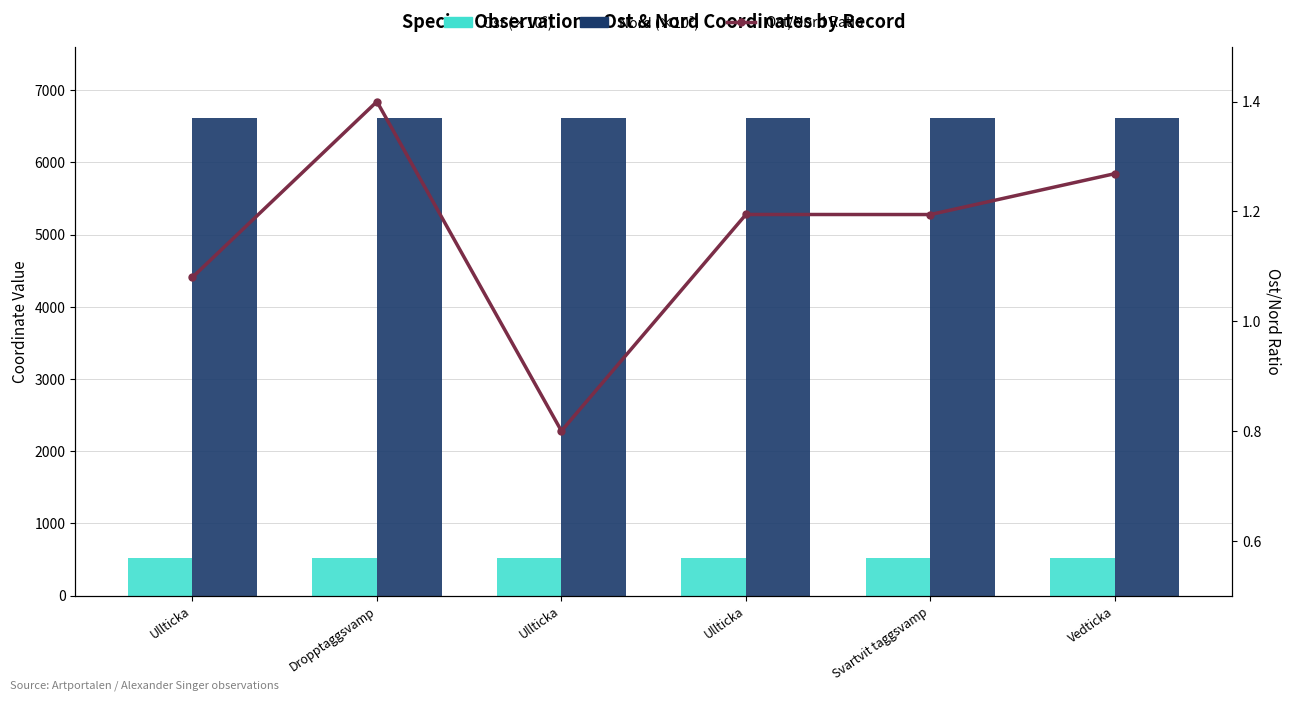

What is the highest value of the Ost/Nord Ratio series?

1.4